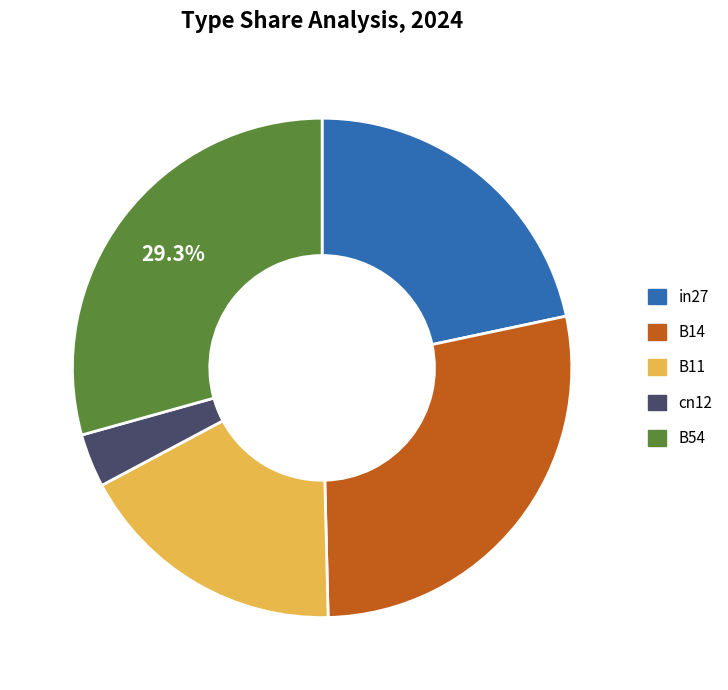

Which has a higher value, cn12 or B54?

B54